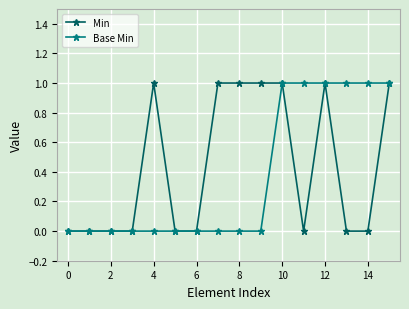

At which category is the sum across all series the highest?

10